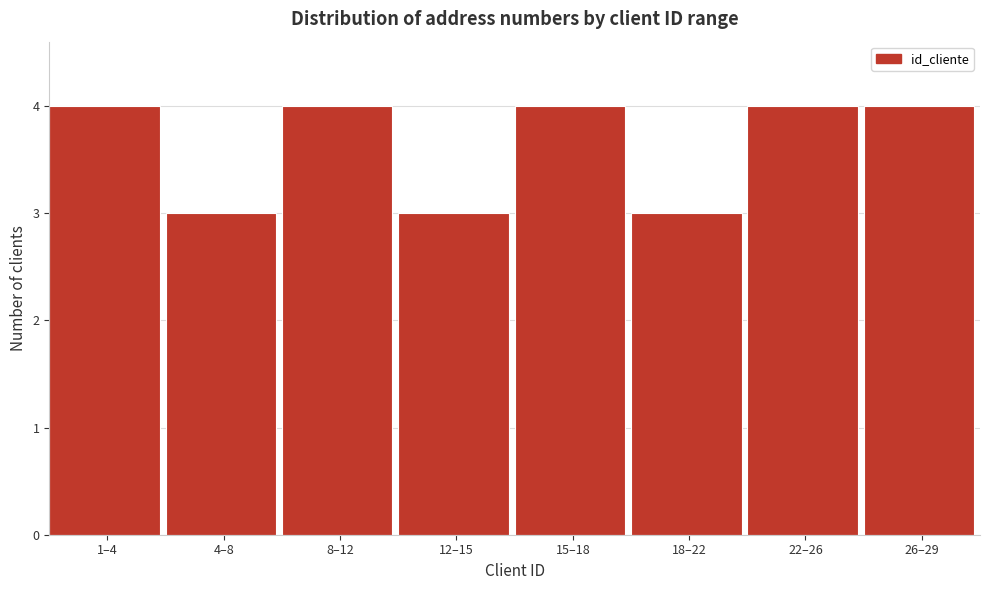

Reading left to right, list all the values displayed in this chart.

1–4=4	4–8=3	8–12=4	12–15=3	15–18=4	18–22=3	22–26=4	26–29=4